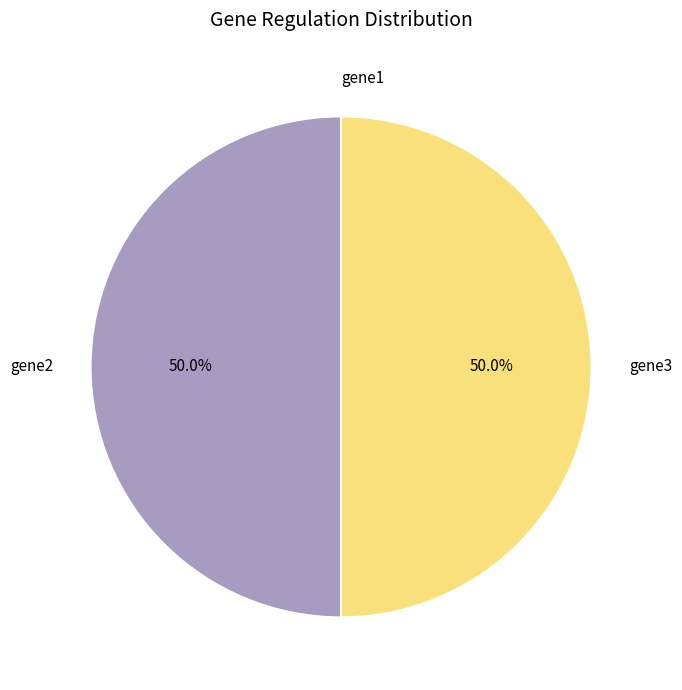

How much of the chart is everything except gene2?

50.0%